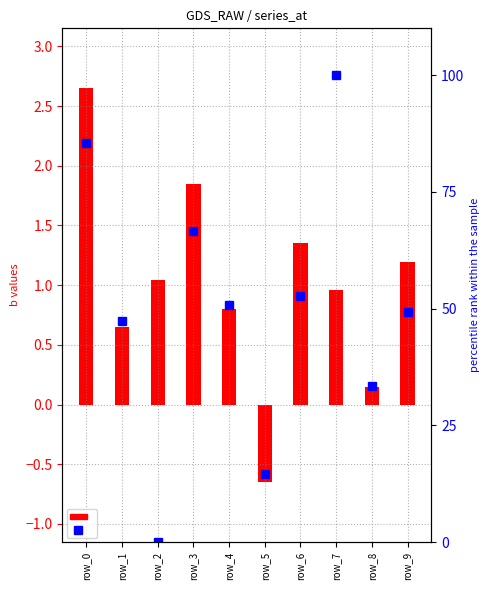

At which category does the chart reach its peak across all series?

row_7